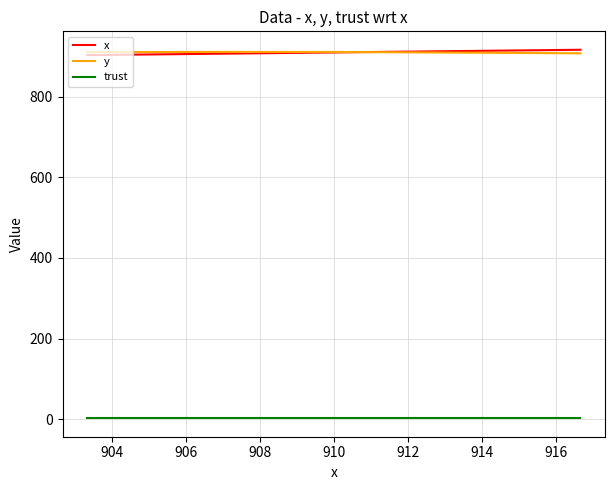

What is the minimum value for y?

907.9